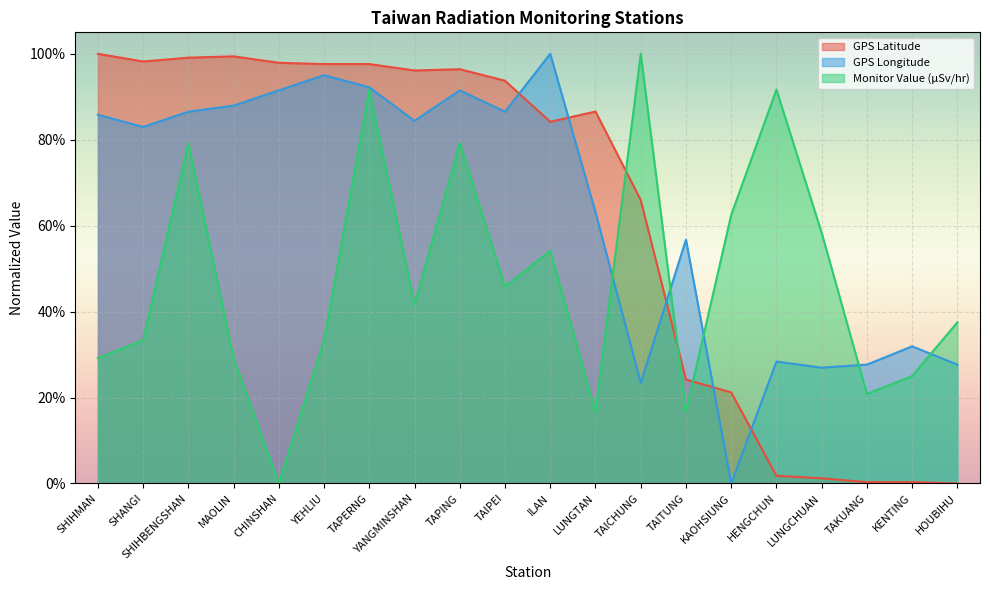

Does the chart display data point markers on the line(s)?

No